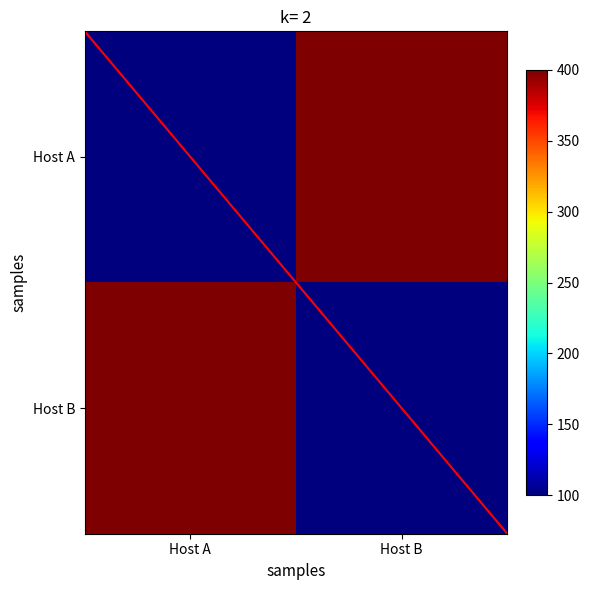

What value does the Host A series have at Host A, to the nearest 5?

100